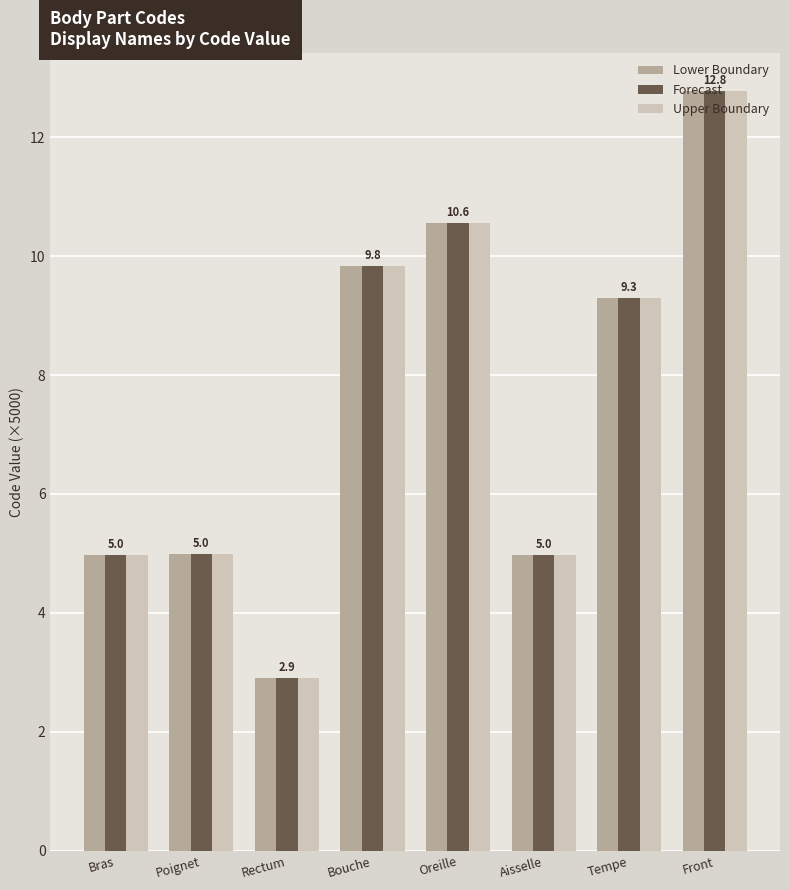

How many groups of bars are there?

8